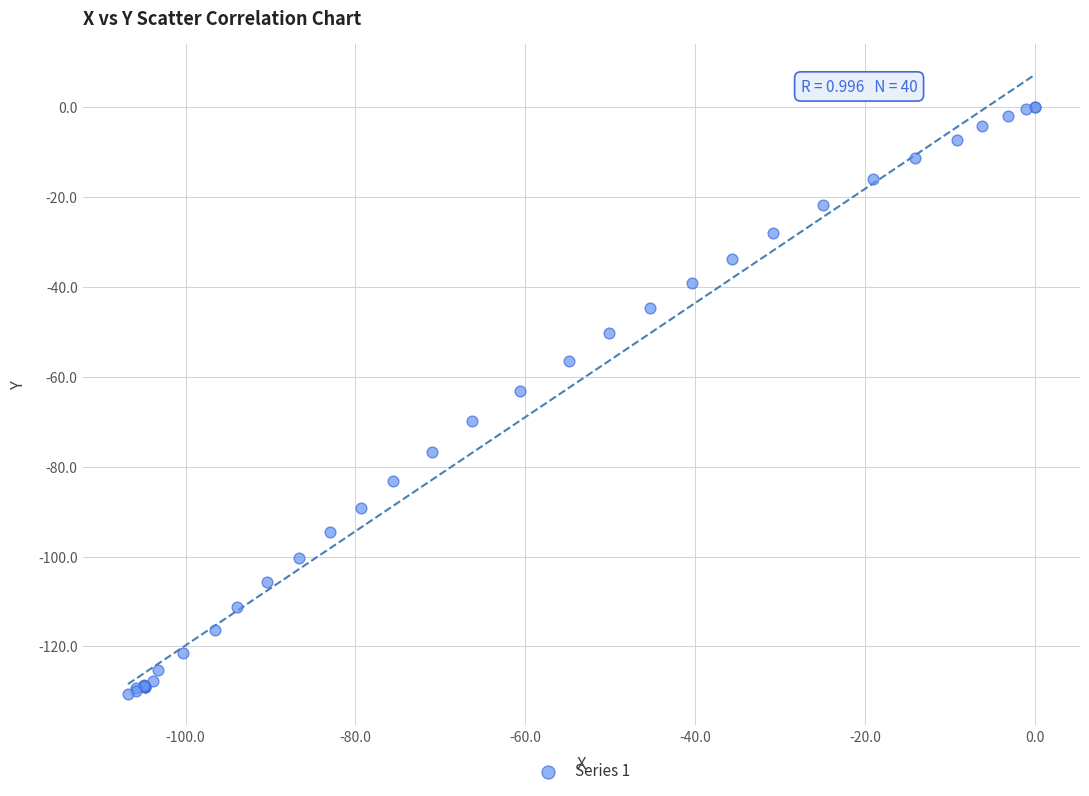

What Y value in the scatter plot is closest to -65?

-63.1